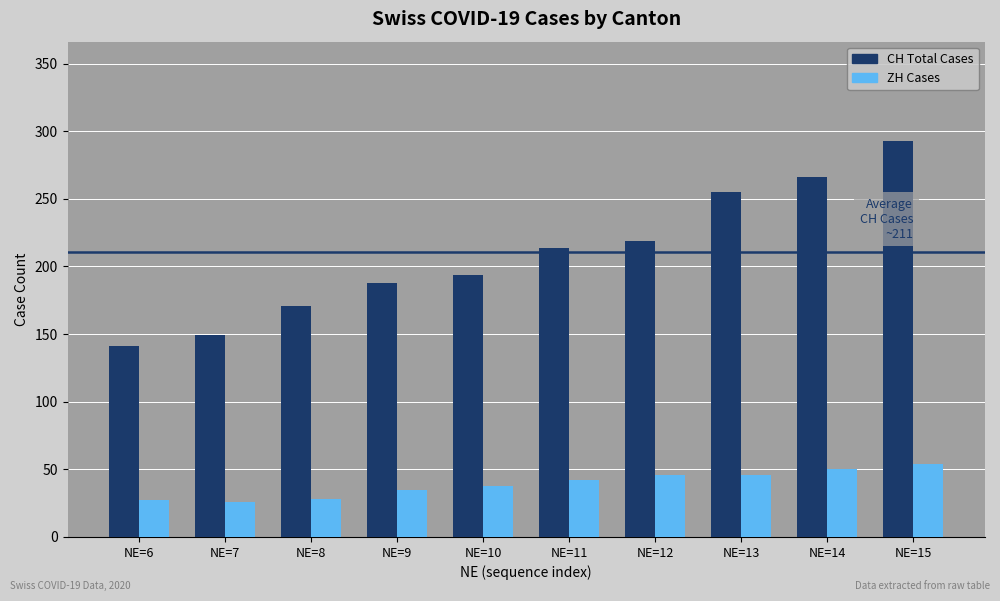

How many bars are there in total?

20